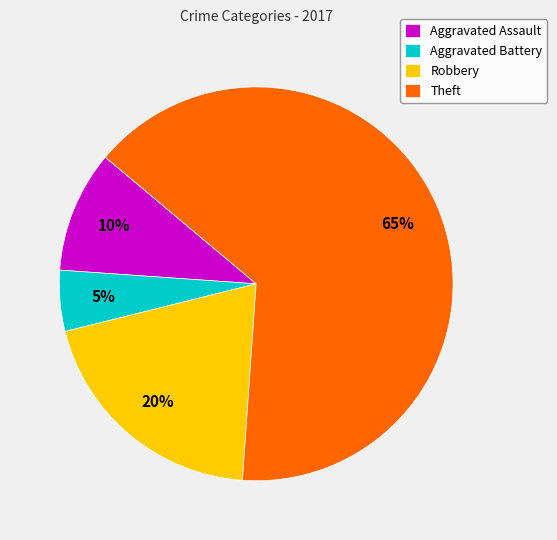

Do Robbery and Aggravated Battery together represent more than half of the pie?

No